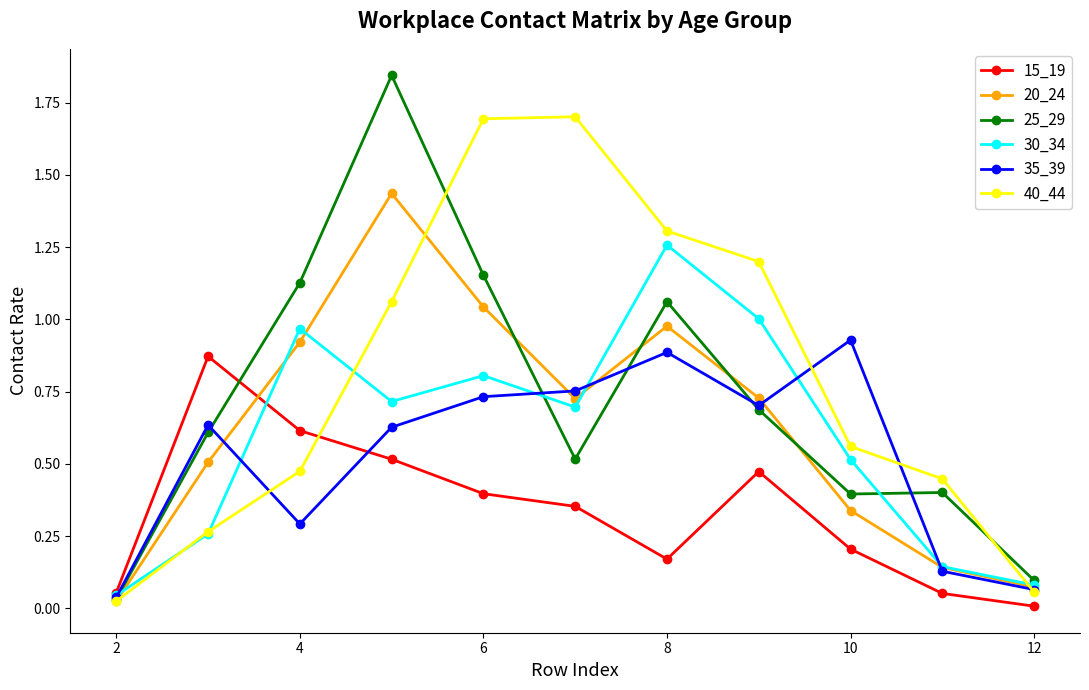

Which series has the largest range (max minus min)?

25_29